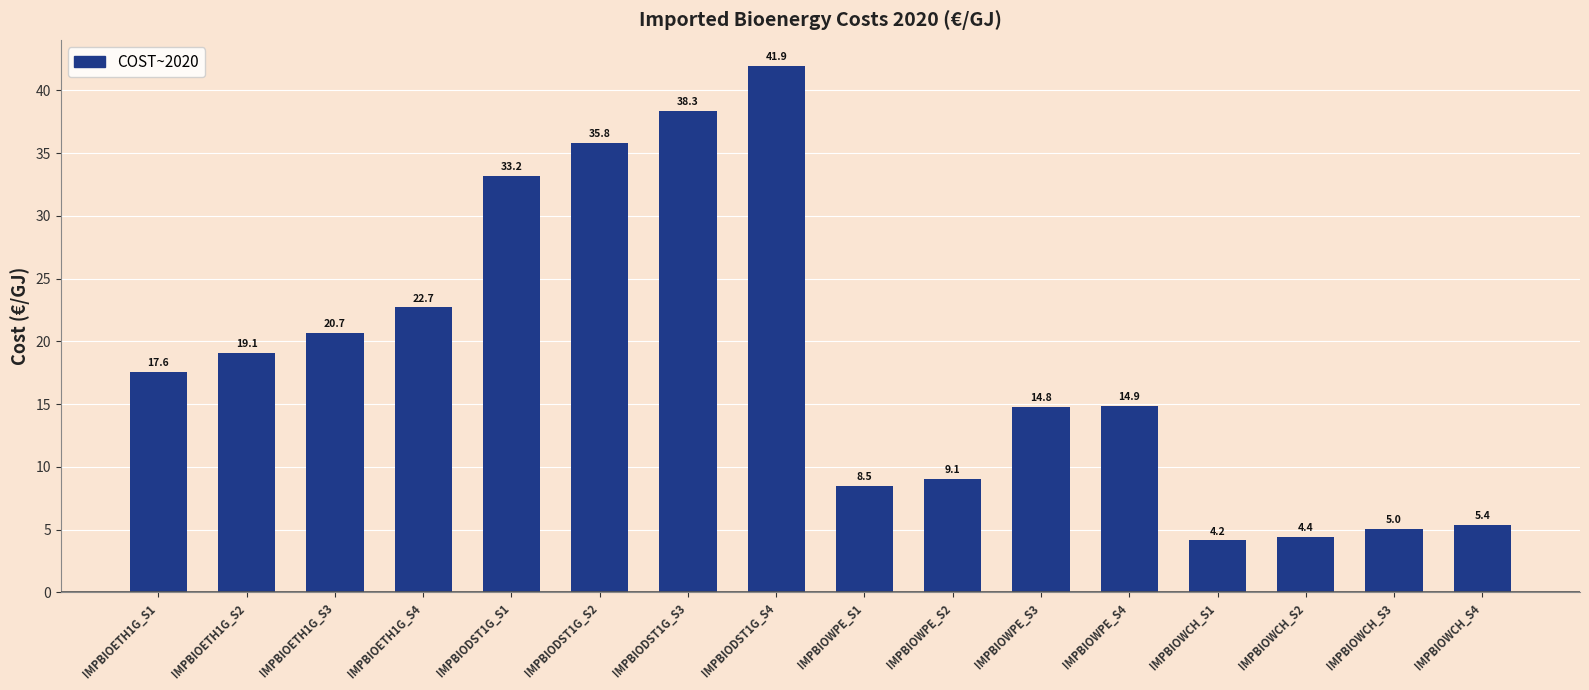

Which label corresponds to the smallest value in the chart?

IMPBIOWCH_S1